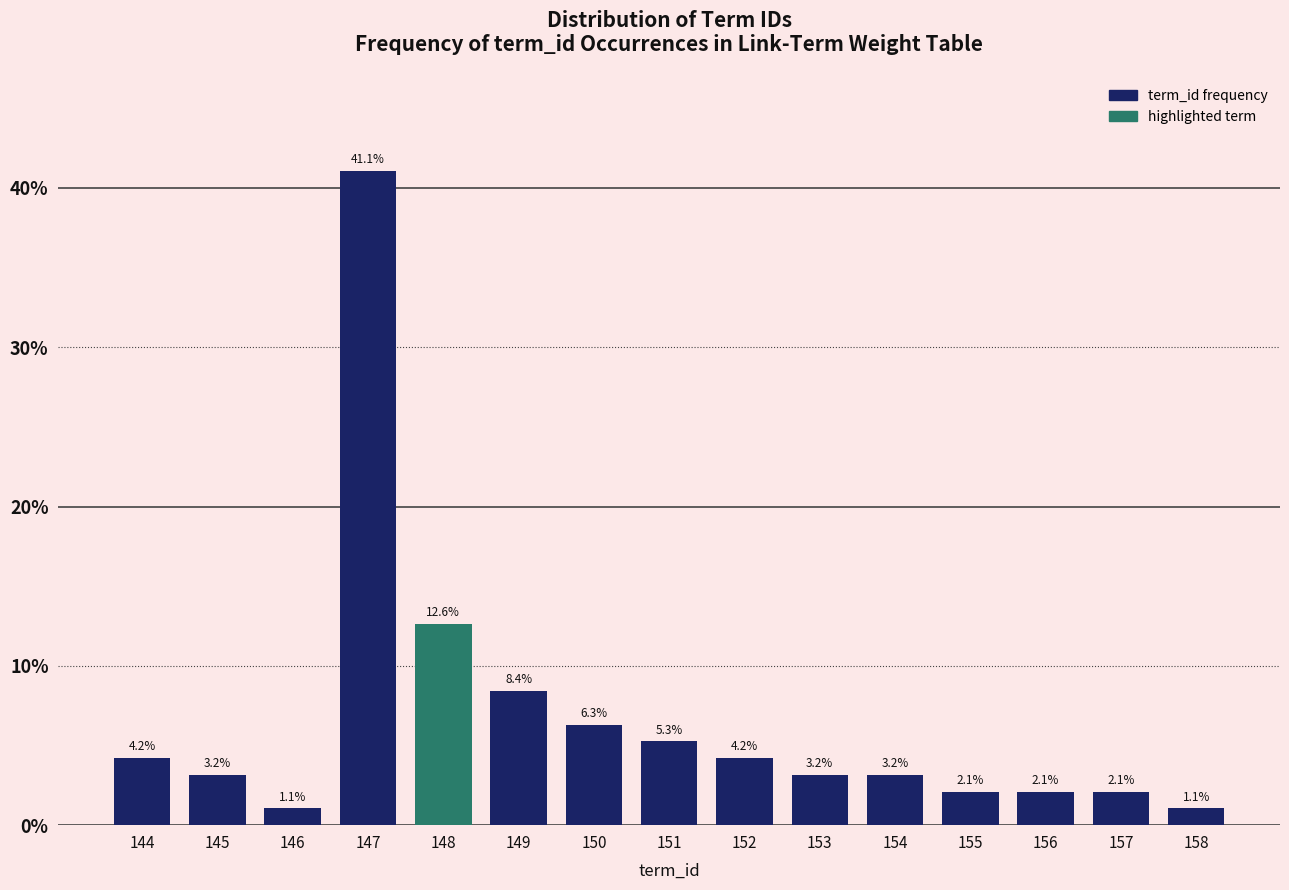

Reading left to right, what are all the values shown in this chart?

144=4.2	145=3.2	146=1.1	147=41.1	148=12.6	149=8.4	150=6.3	151=5.3	152=4.2	153=3.2	154=3.2	155=2.1	156=2.1	157=2.1	158=1.1